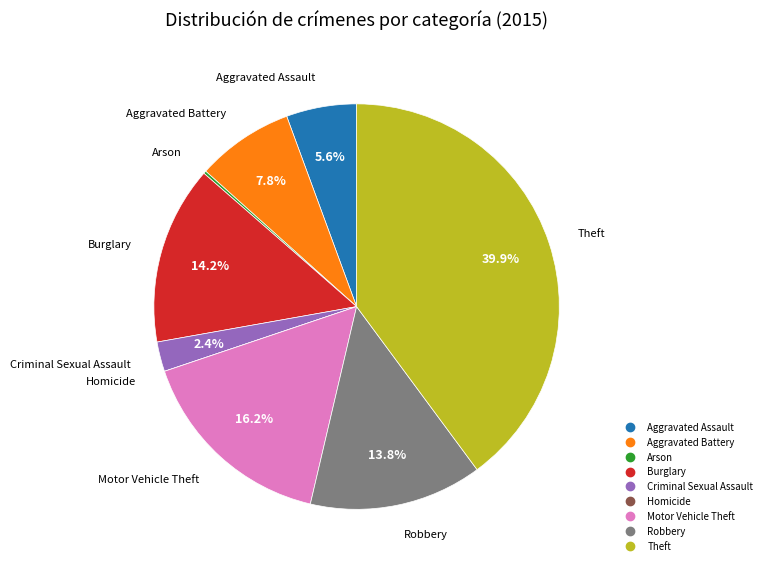

To the nearest percent, what is the average slice percentage?

11%